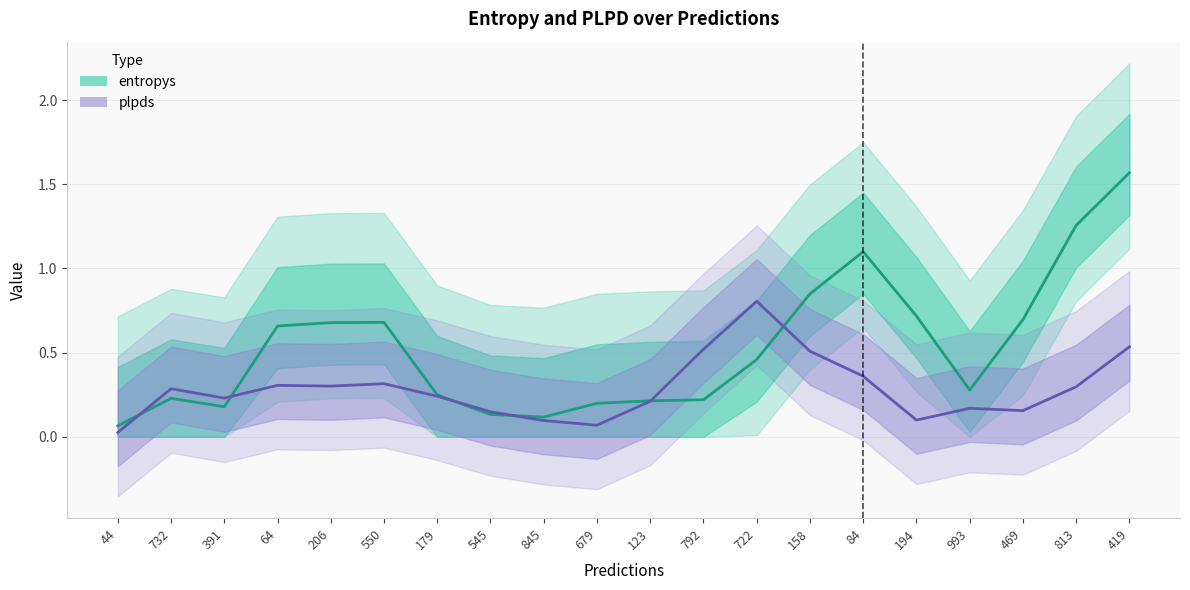

Does the chart have visible grid lines?

Yes